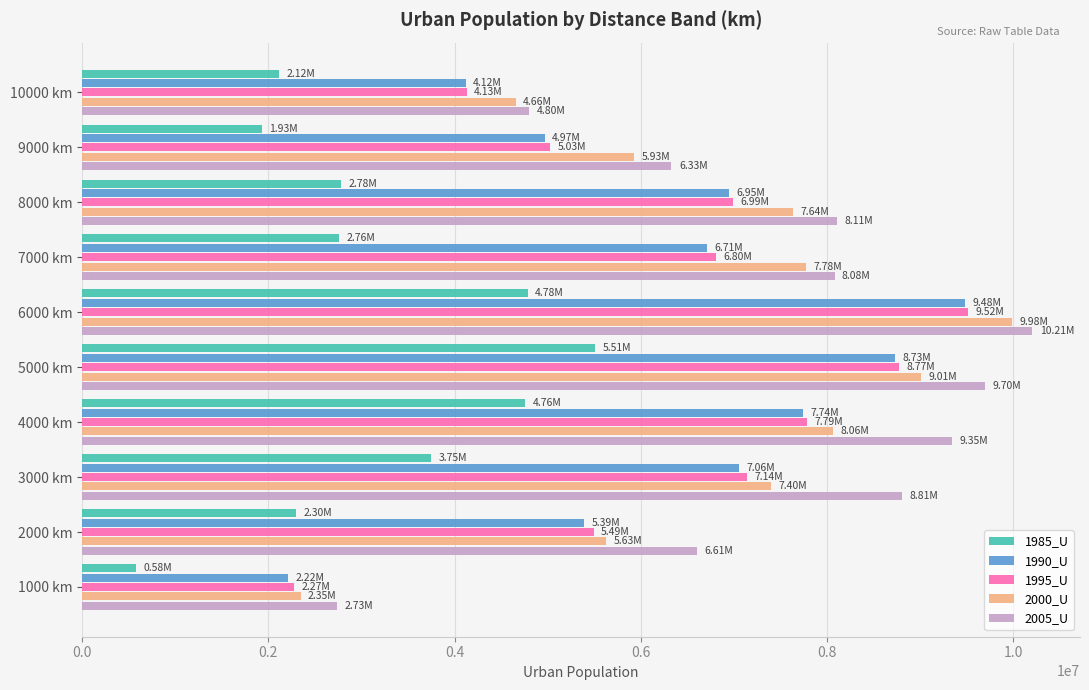

Which series changed the most between 3000 km and 6000 km?

2000_U